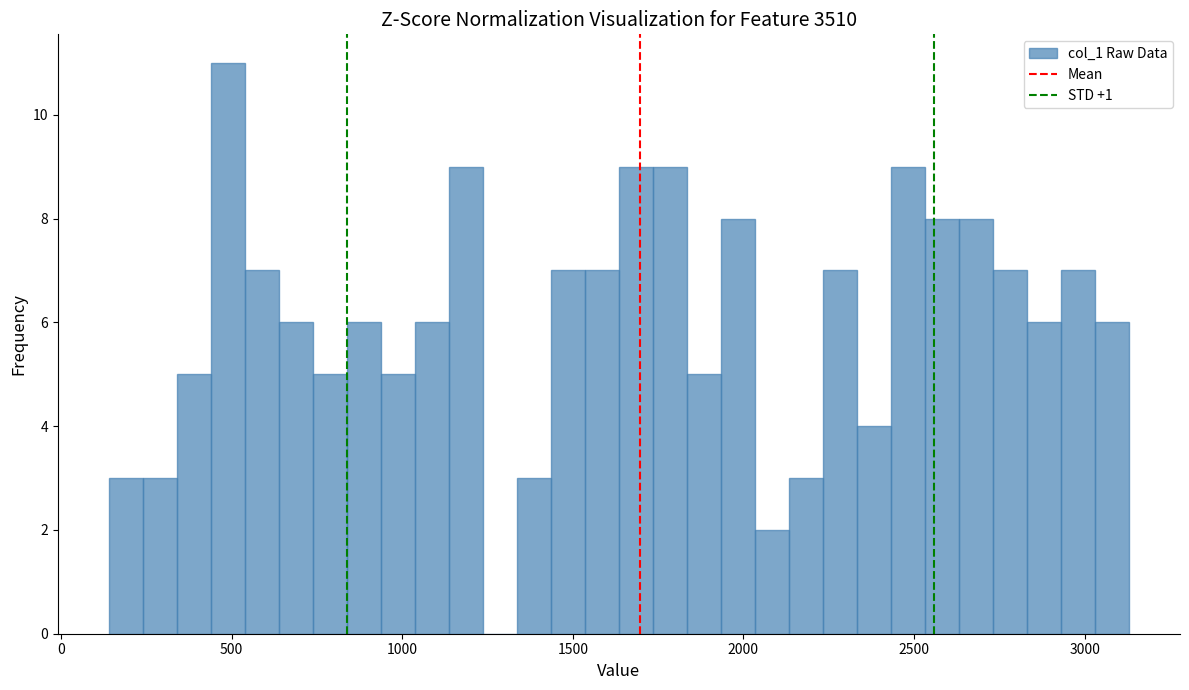

Read against the x-axis, roughly where is the centre of the tallest bar?

500